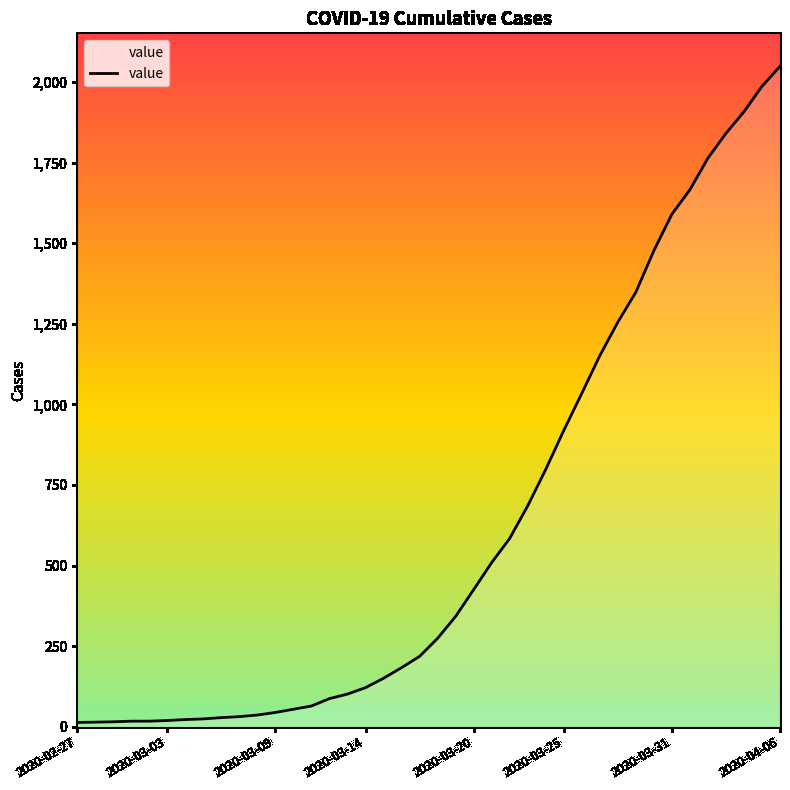

What is the average value?

622